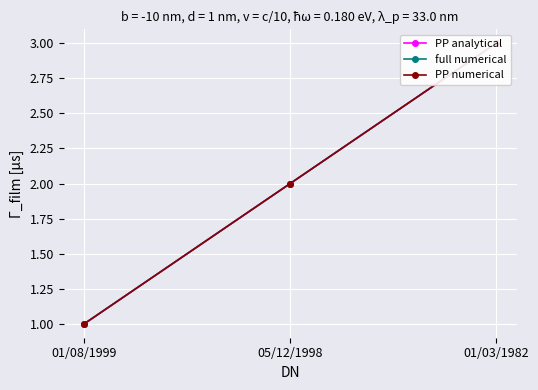

Is it true that PP numerical equals 1 at 01/08/1999?

True